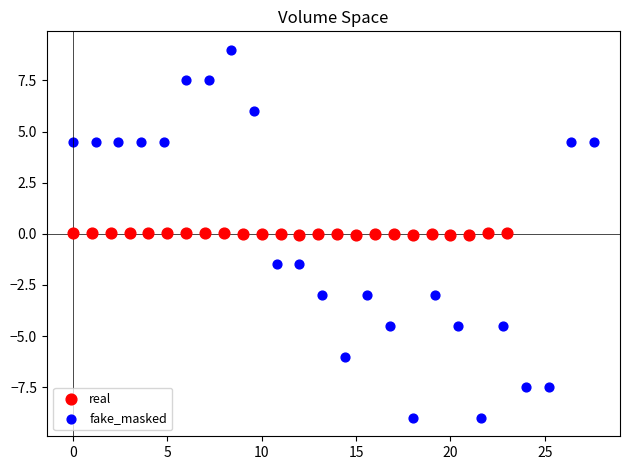

Which series reaches the maximum Y coordinate?

fake_masked